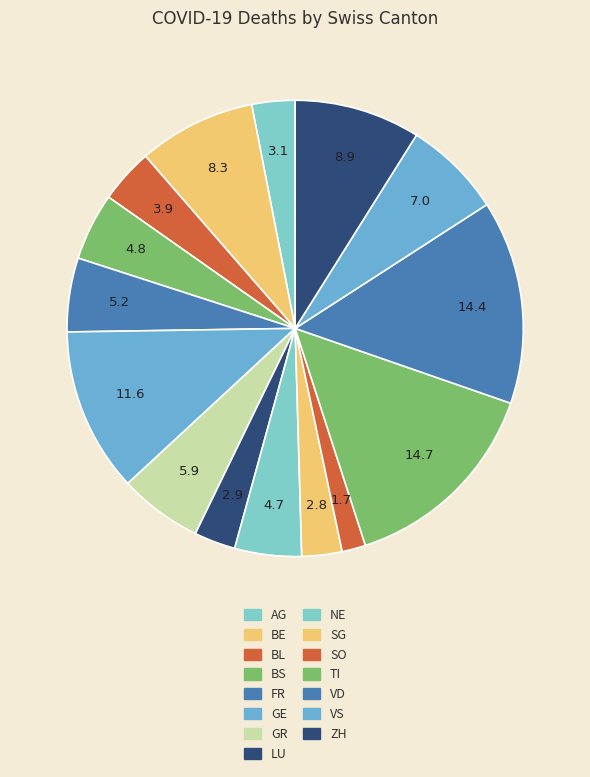

Is it true that GE is 3% of the pie?

False